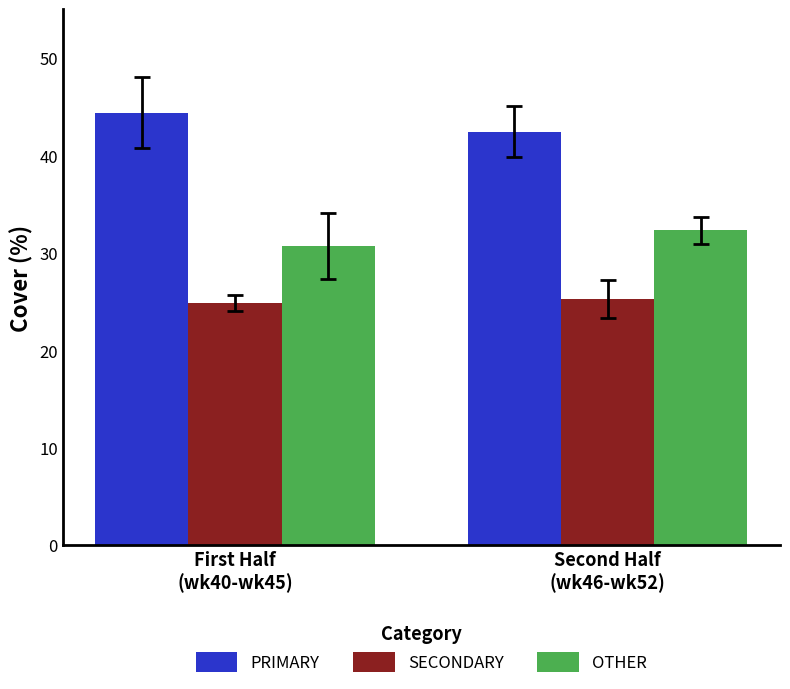

What is the label of the 1st bar from the right?

Second Half
(wk46-wk52)